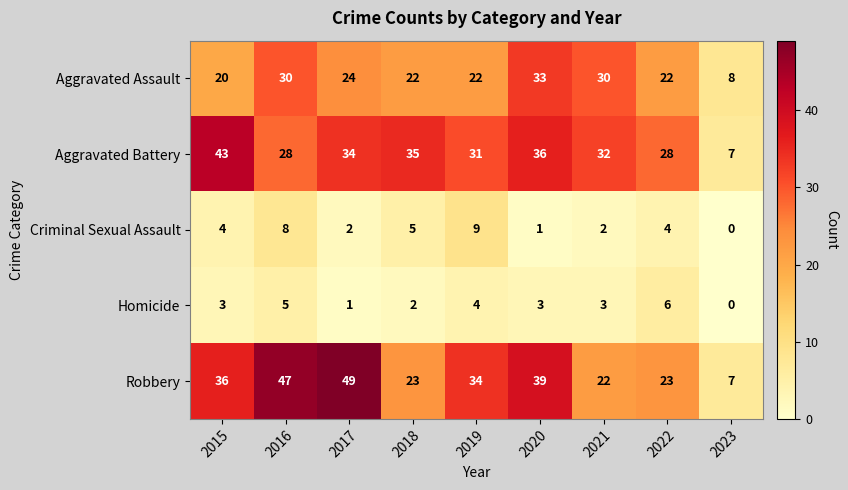

At 2015, list the series in order from largest to smallest.

Aggravated Battery, Robbery, Aggravated Assault, Criminal Sexual Assault, Homicide